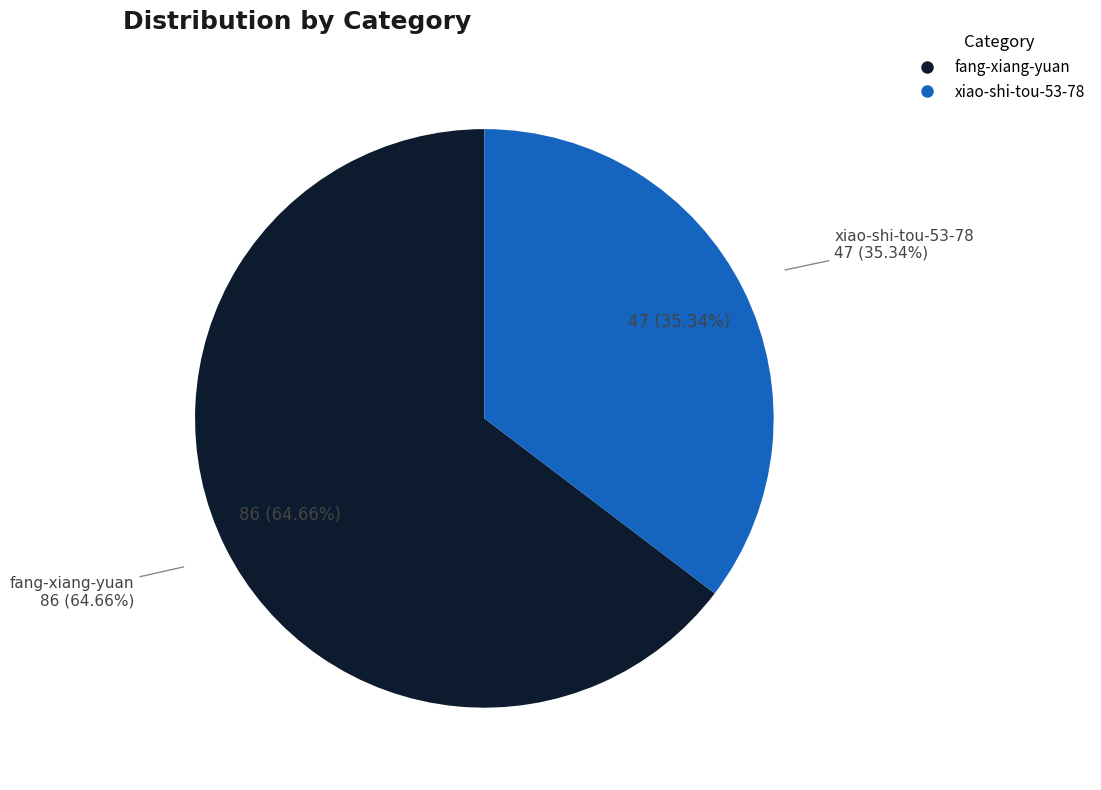

How many segments does this pie chart have?

2